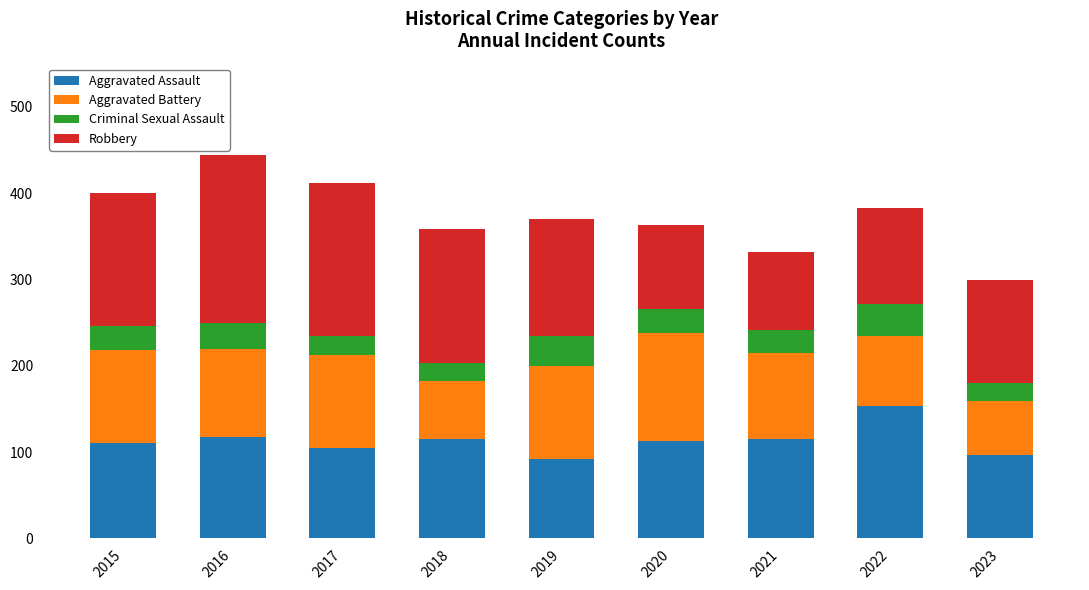

What is the maximum value for Aggravated Assault?

154